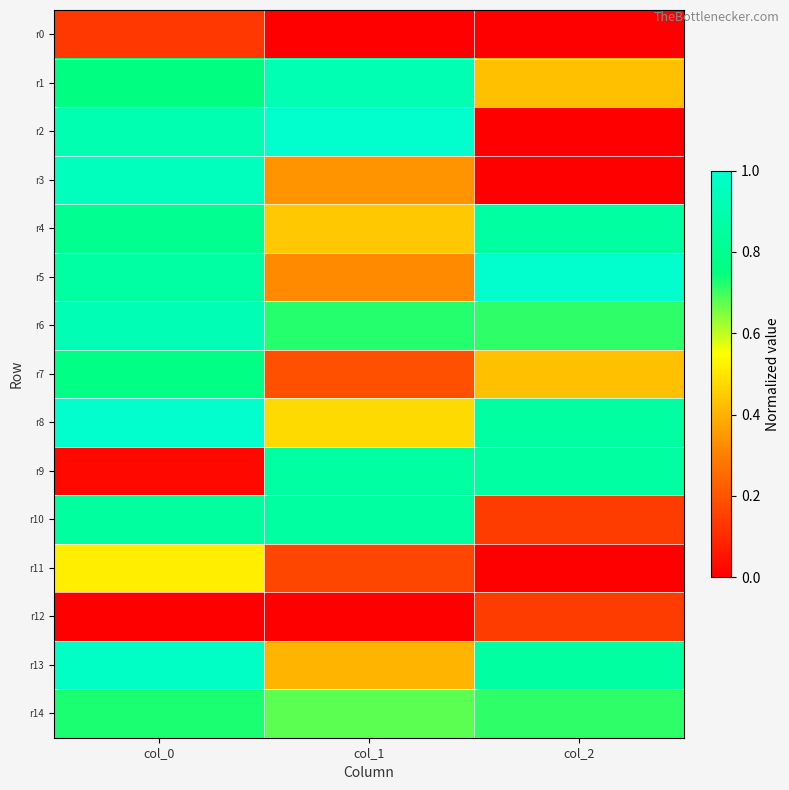

What is the greatest value displayed?

1.0